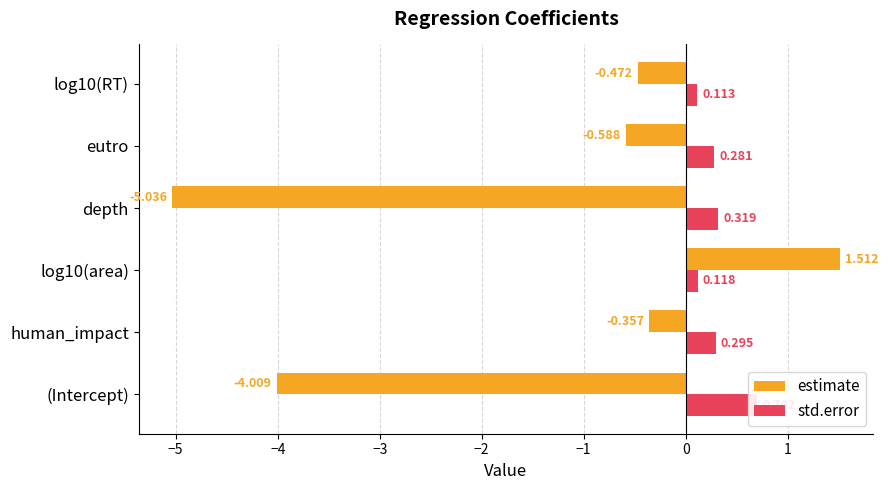

Is it true that std.error equals 0.4 at depth?

False